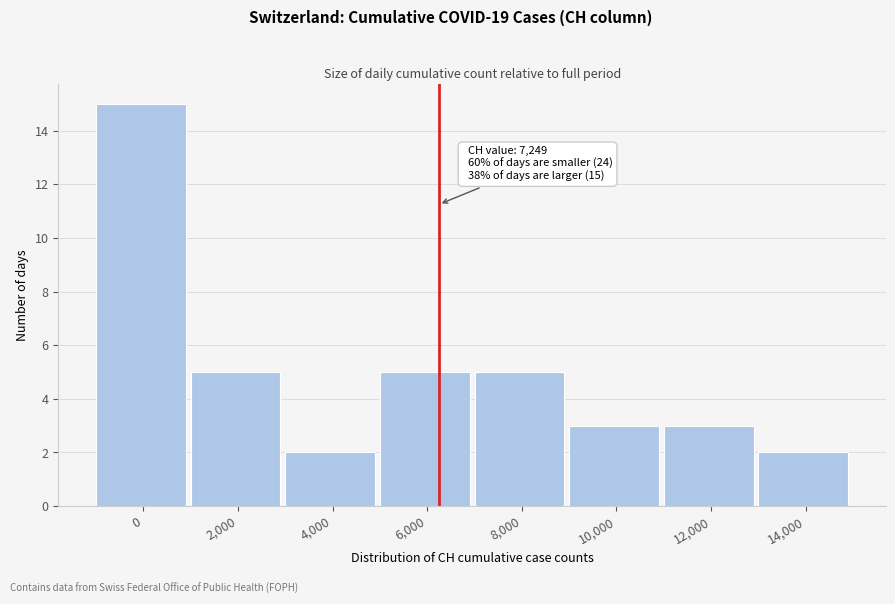

Reading left to right, transcribe all the data shown in this chart.

0=15	2,000=5	4,000=2	6,000=5	8,000=5	10,000=3	12,000=3	14,000=2